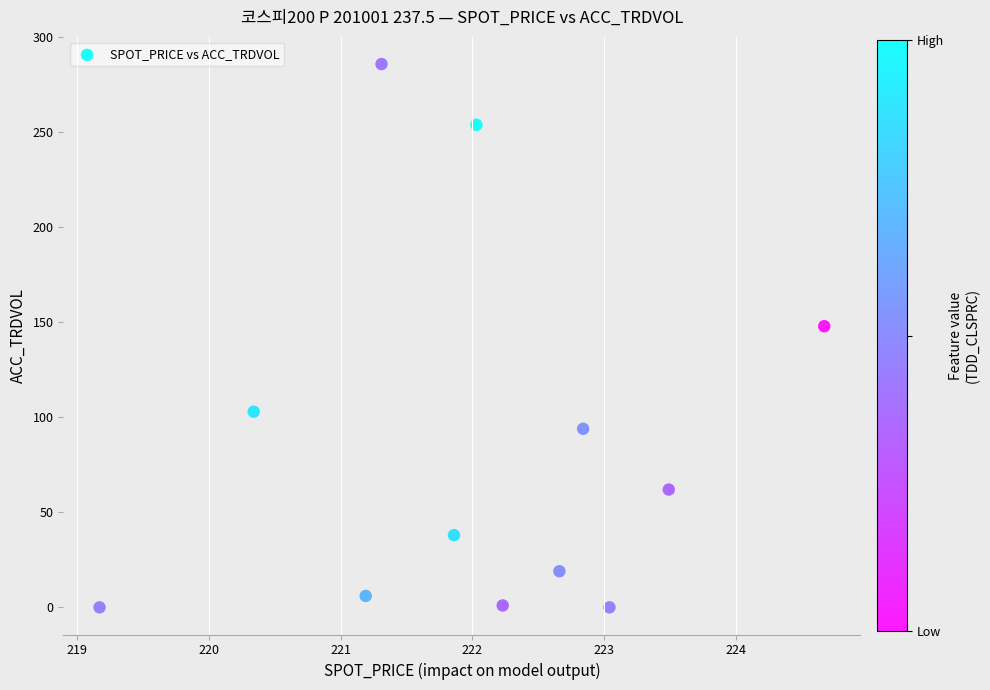

What is the average Y value?

84